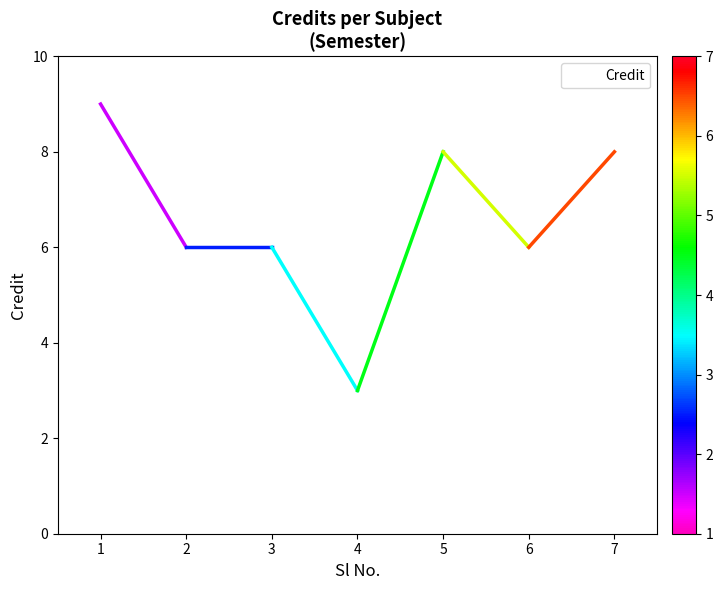

How many lines are shown in the chart?

1